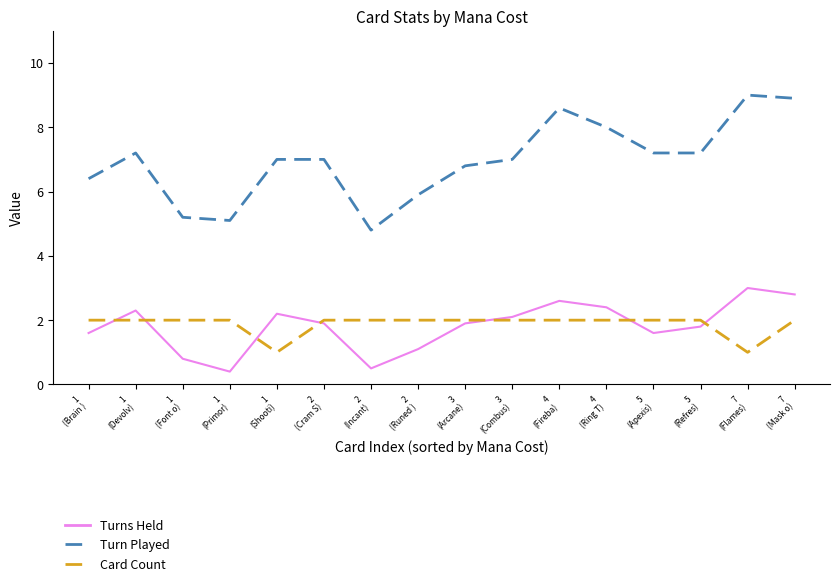

How many lines are shown in the chart?

3